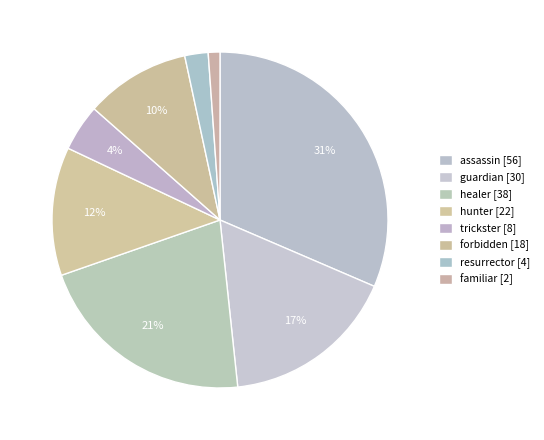

Rank the categories by value from highest to lowest.

assassin, healer, guardian, hunter, forbidden, trickster, resurrector, familiar